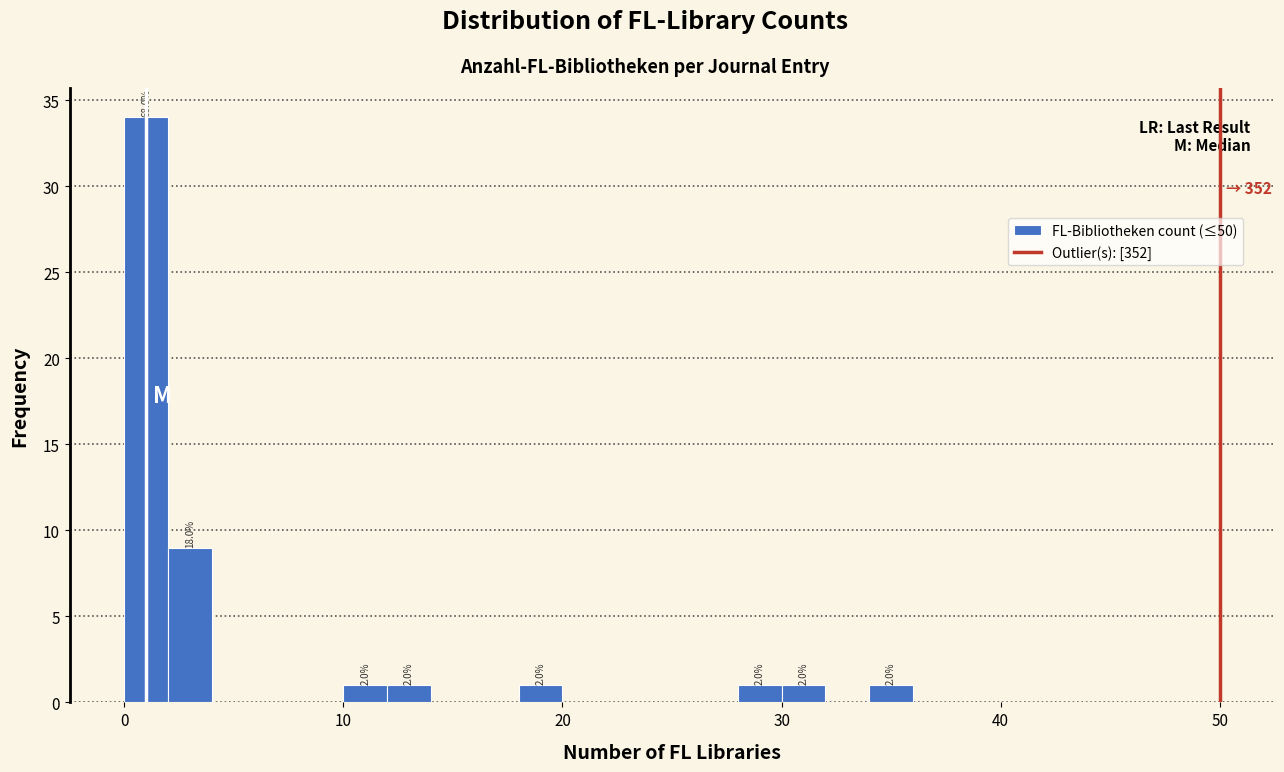

Around what value on the x-axis is the tallest bar? Give the approximate position of its centre, as read against the axis.

1